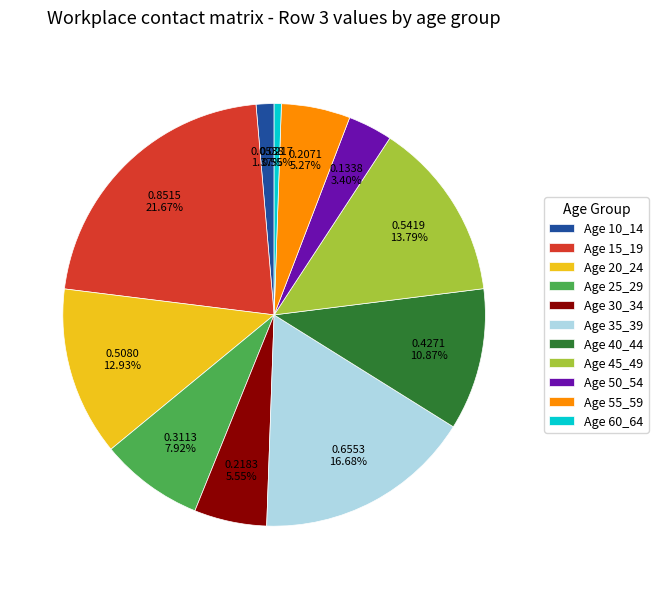

How many slices are in this pie chart?

11